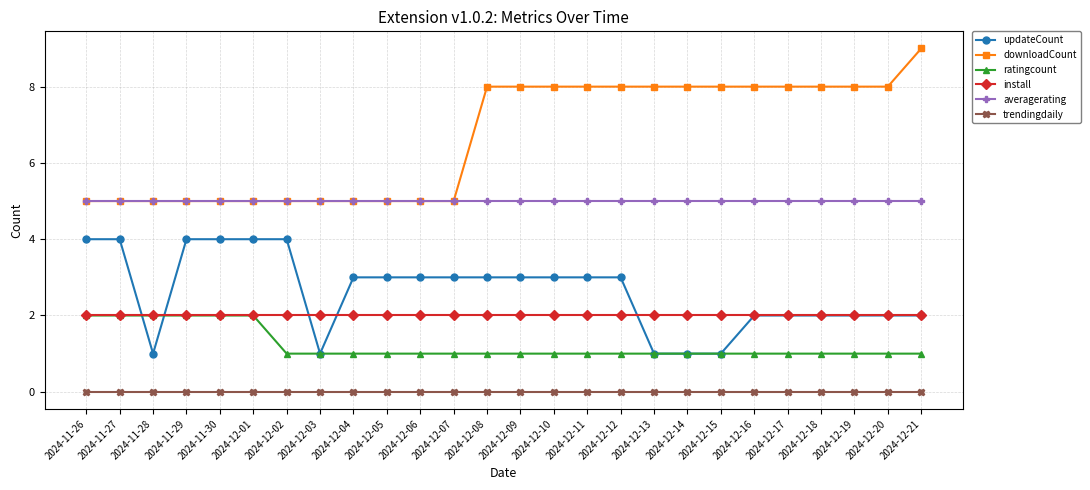

Which series changed the most between 2024-12-03 and 2024-12-05?

updateCount